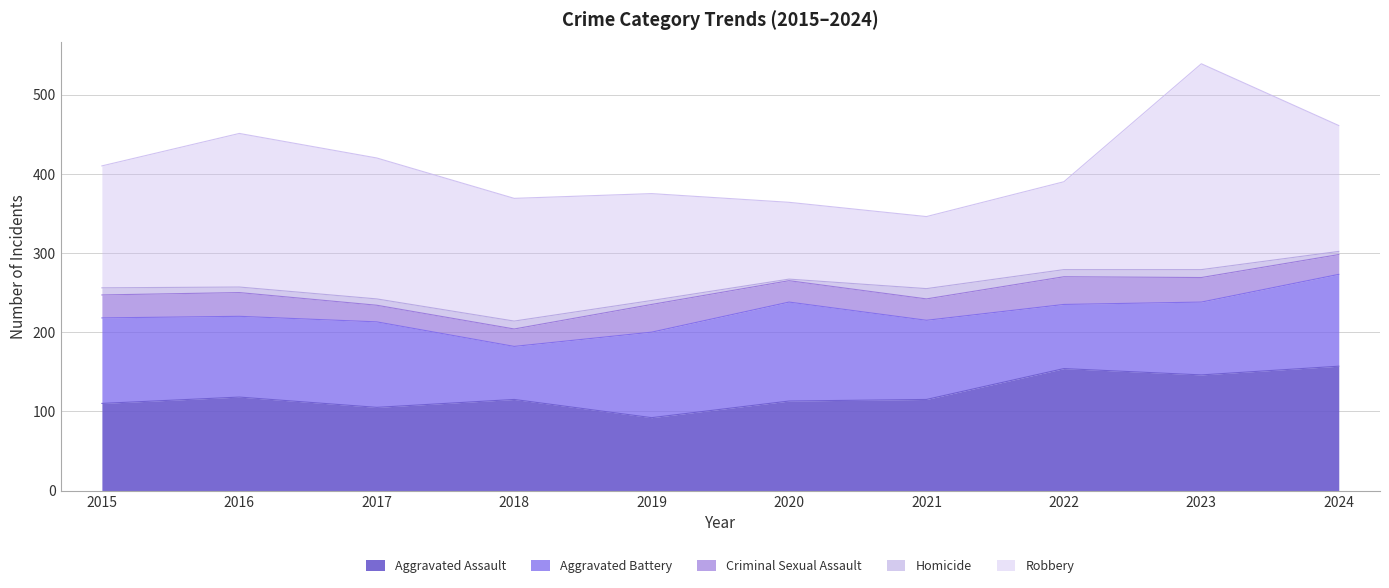

At how many categories does at least one series exceed 208?

1